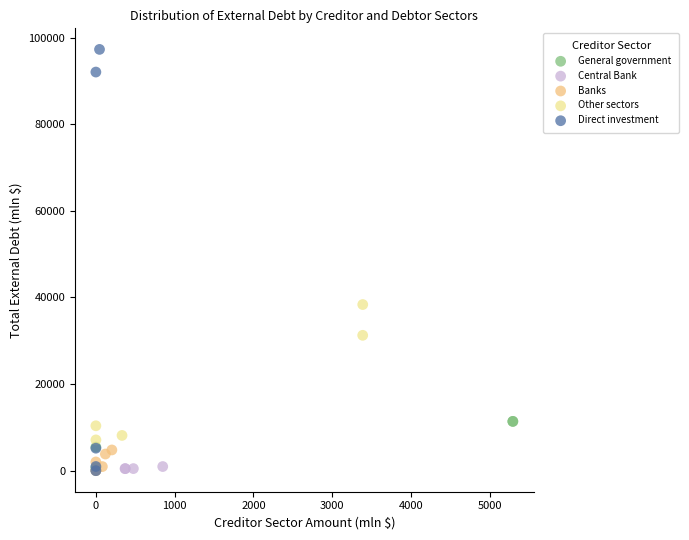

What are all the series names shown in the legend?

General government, Central Bank, Banks, Other sectors, Direct investment